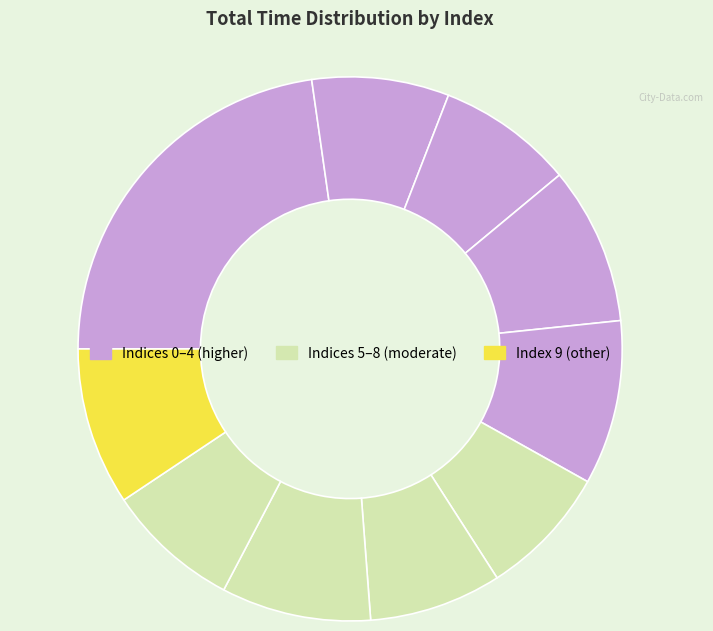

To the nearest percent, what is the difference between the largest and smallest slice percentages?

15%